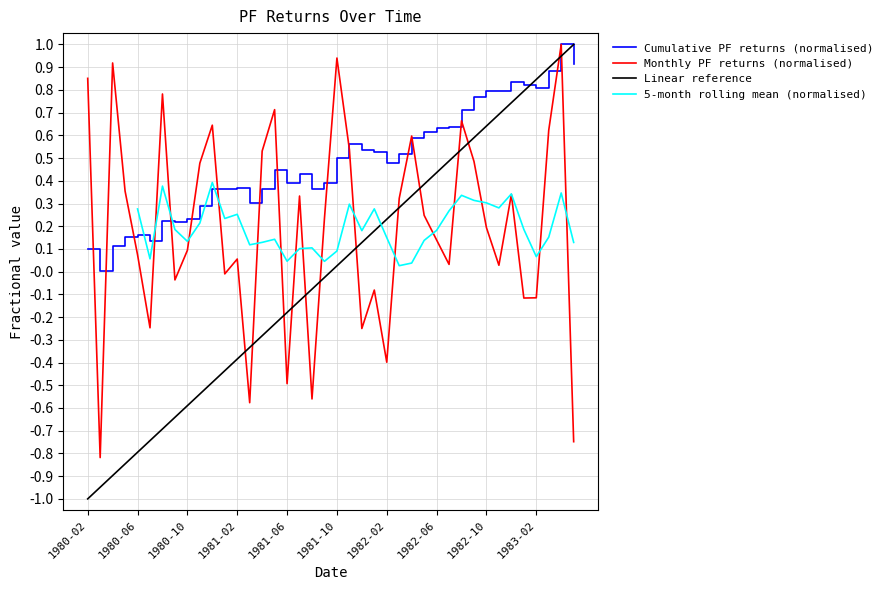

Reading right to left, what are all the values shown in this chart?

1983-05=-0.7	1983-04=1.0	1983-03=0.6	1983-02=-0.1	1983-01=-0.1	1982-12=0.3	1982-11=0.0	1982-10=0.2	1982-09=0.5	1982-08=0.7	1982-07=0.0	1982-06=0.1	1982-05=0.2	1982-04=0.6	1982-03=0.3	1982-02=-0.4	1982-01=-0.1	1981-12=-0.3	1981-11=0.5	1981-10=0.9	1981-09=0.2	1981-08=-0.6	1981-07=0.3	1981-06=-0.5	1981-05=0.7	1981-04=0.5	1981-03=-0.6	1981-02=0.1	1981-01=-0.0	1980-12=0.6	1980-11=0.5	1980-10=0.1	1980-09=-0.0	1980-08=0.8	1980-07=-0.2	1980-06=0.1	1980-05=0.4	1980-04=0.9	1980-03=-0.8	1980-02=0.9